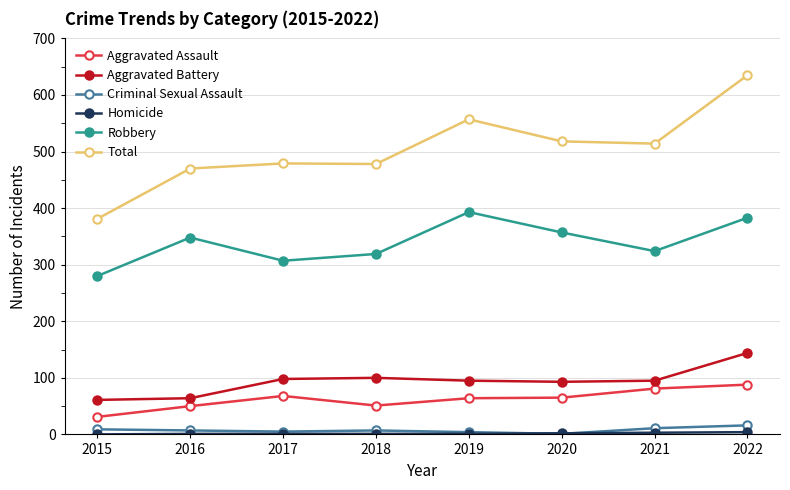

What is the highest value of the Aggravated Assault series?

88